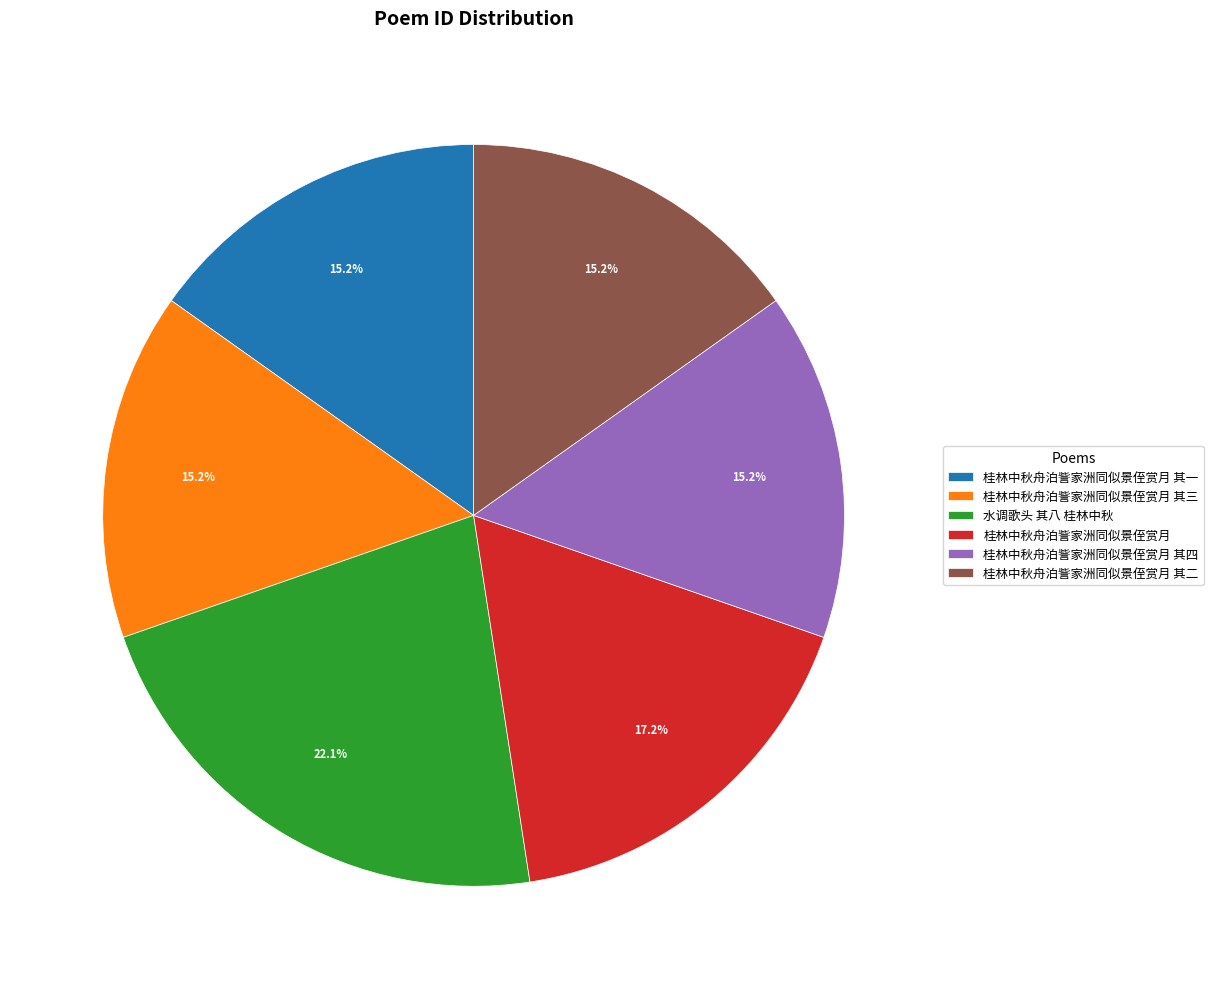

Which has a higher value, 水调歌头 其八 桂林中秋 or 桂林中秋舟泊訾家洲同似景侄赏月 其四?

水调歌头 其八 桂林中秋